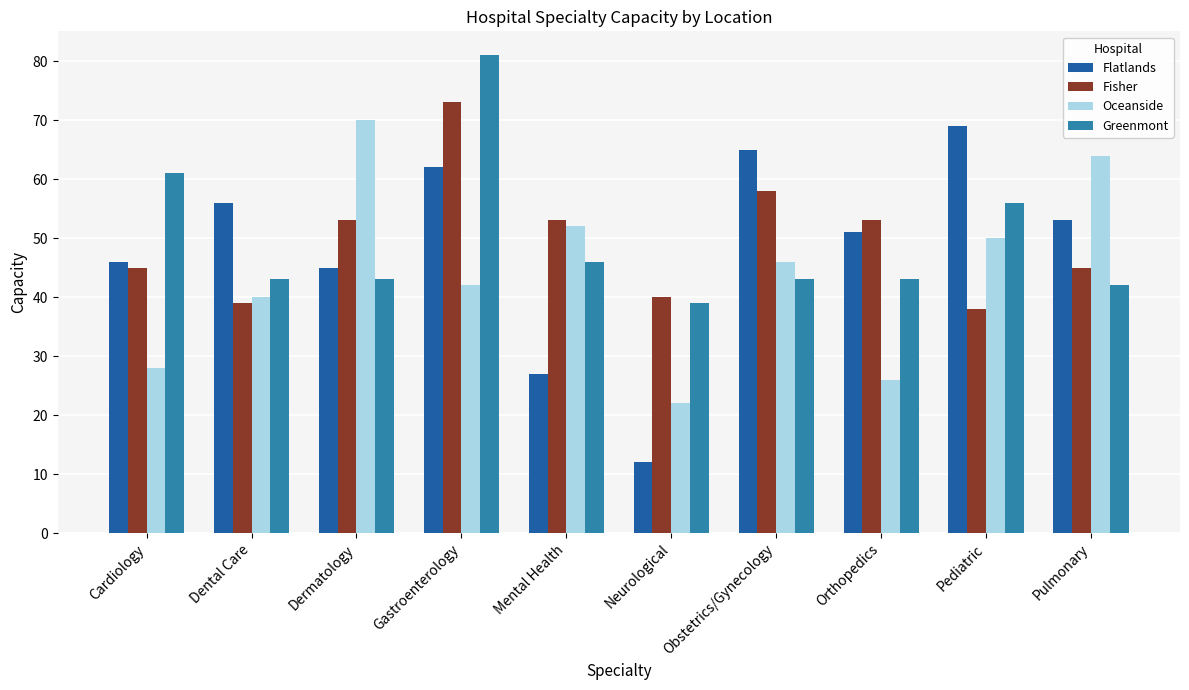

Which category has the lowest value across all series?

Neurological